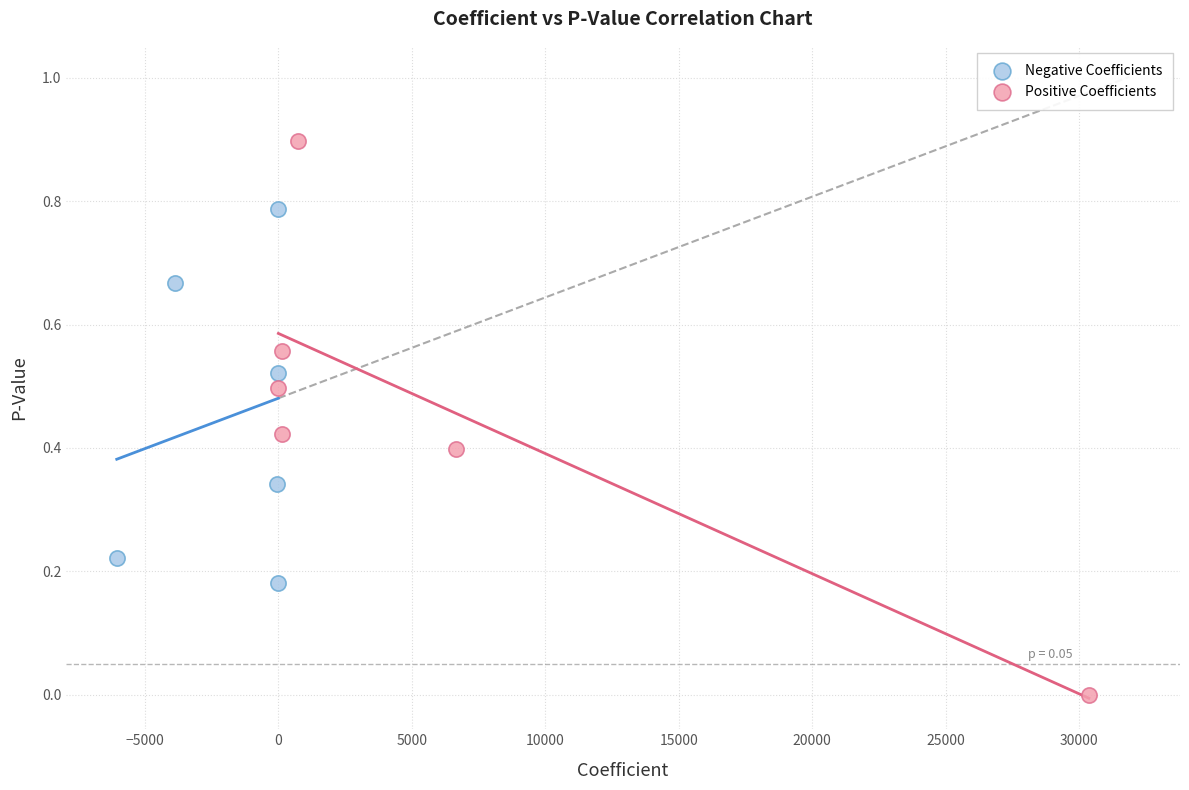

Which series has the largest Y range (max minus min)?

Positive Coefficients